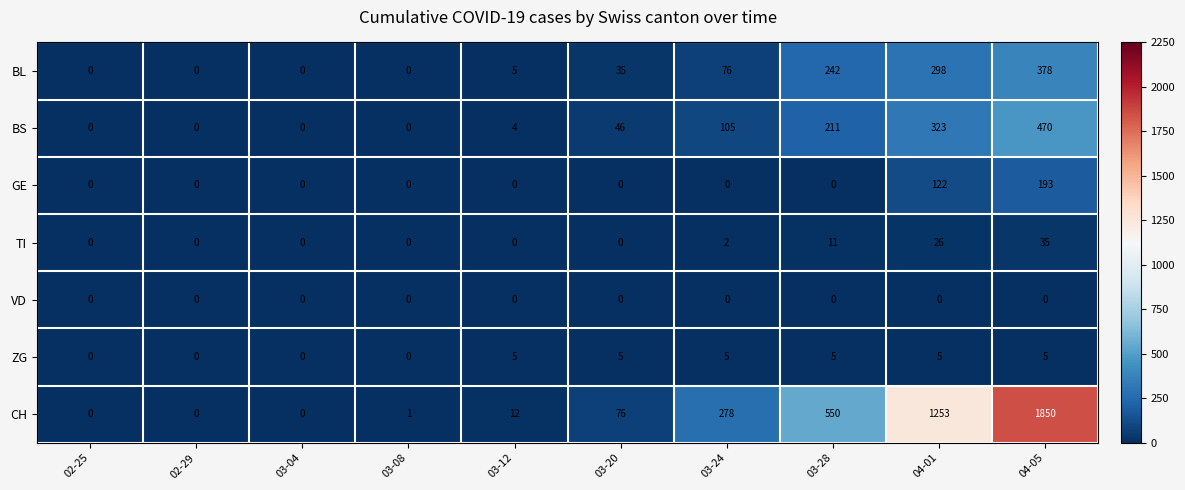

The GE series shows 128 at 03-24. True or false?

False